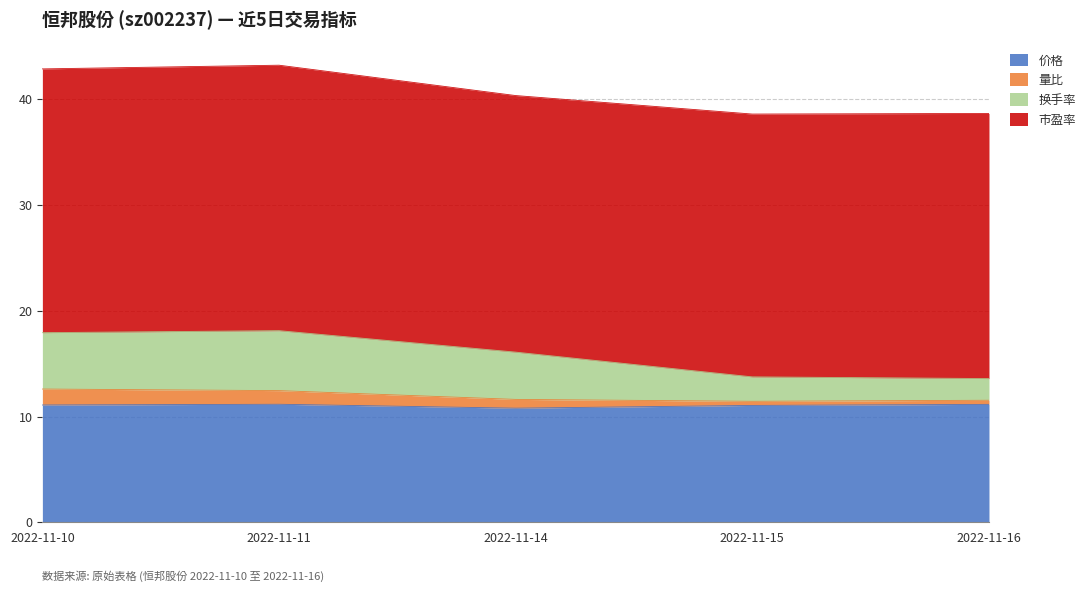

At which label is 价格 closest to 10?

2022-11-14